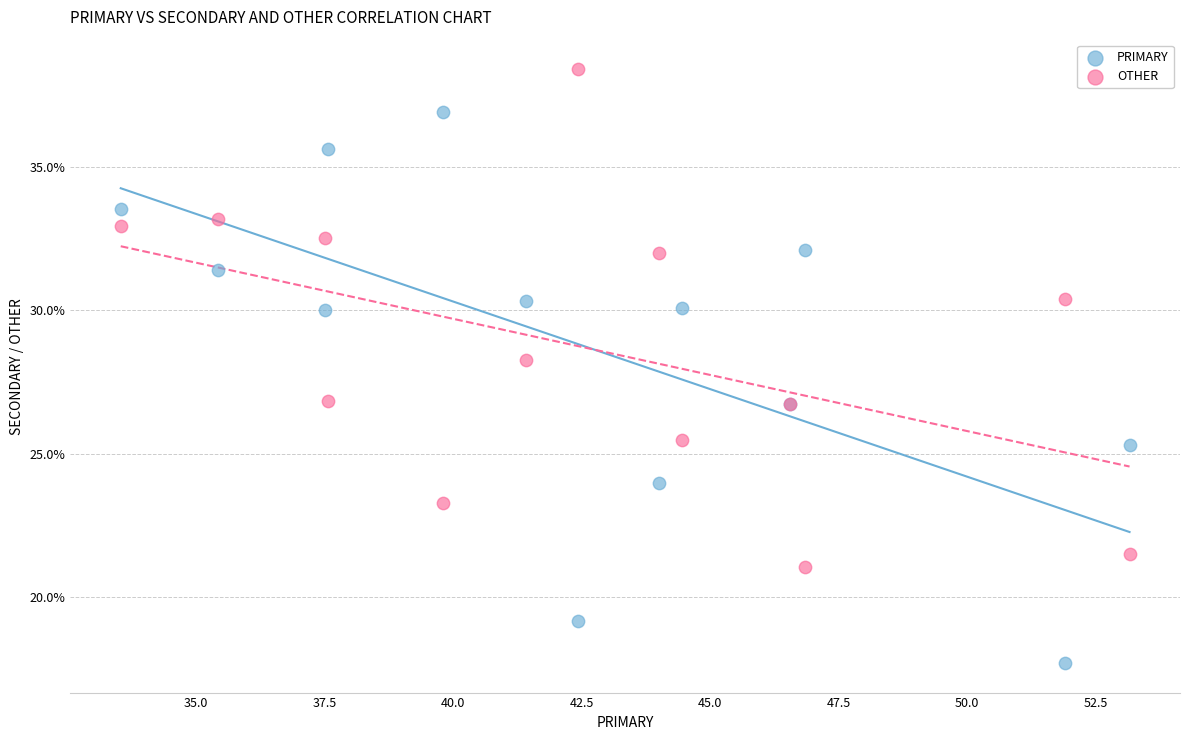

Which series reaches the minimum Y coordinate?

PRIMARY